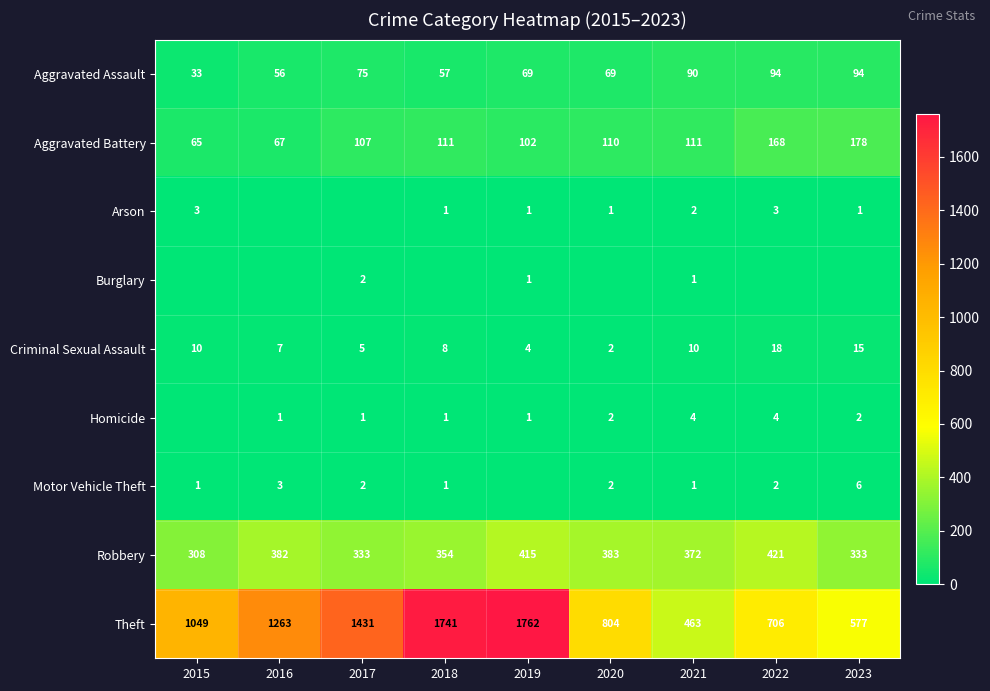

Is it true that Homicide equals 1 at 2018?

True